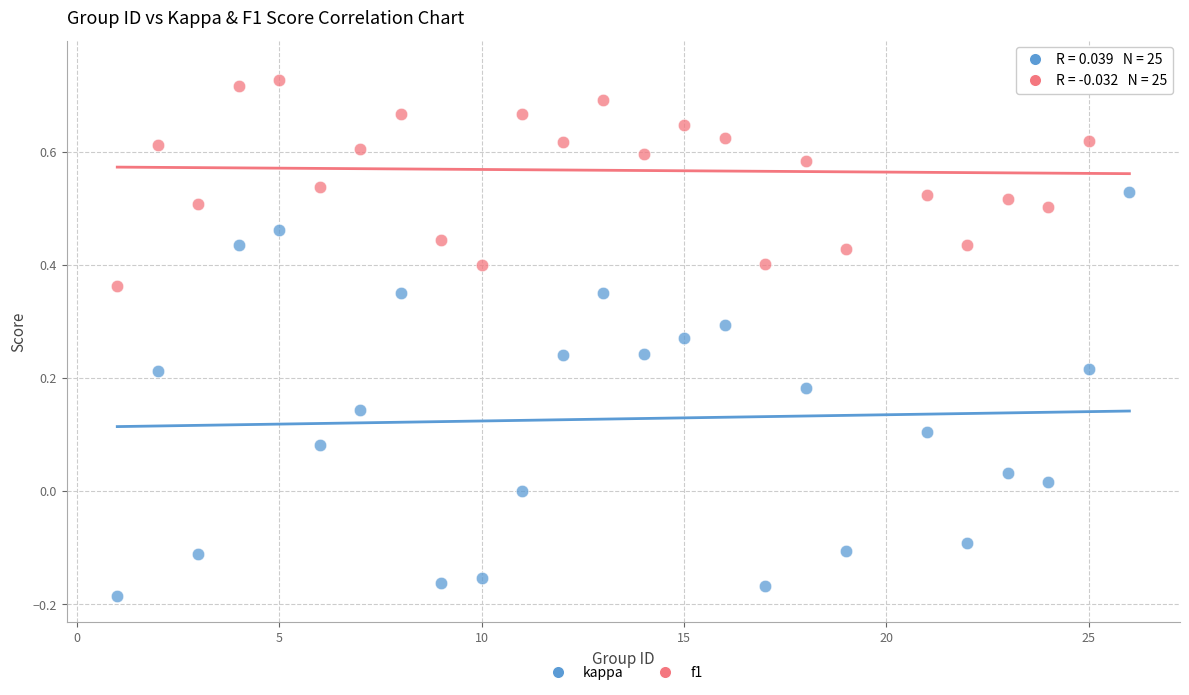

Which series has the widest spread of Y values?

kappa